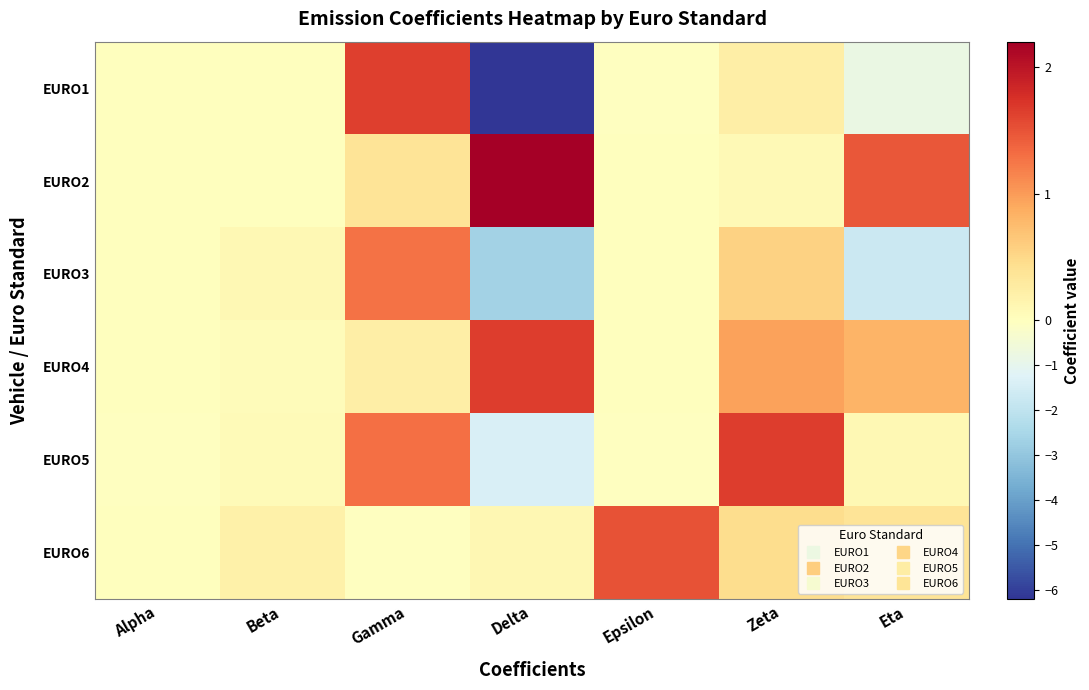

Reading left to right, list all the values displayed in this chart.

EURO1: Alpha=0.0	Beta=0.0	Gamma=1.6	Delta=-6.2	Epsilon=-0.0	Zeta=0.2	Eta=-0.8
EURO2: Alpha=0.0	Beta=0.0	Gamma=0.4	Delta=2.2	Epsilon=0.0	Zeta=0.1	Eta=1.5
EURO3: Alpha=0.0	Beta=0.1	Gamma=1.3	Delta=-2.6	Epsilon=0.0	Zeta=0.6	Eta=-1.7
EURO4: Alpha=0.0	Beta=0.0	Gamma=0.2	Delta=1.7	Epsilon=0.0	Zeta=0.9	Eta=0.8
EURO5: Alpha=-0.0	Beta=0.1	Gamma=1.3	Delta=-1.4	Epsilon=-0.0	Zeta=1.7	Eta=0.1
EURO6: Alpha=0.0	Beta=0.2	Gamma=-0.0	Delta=0.1	Epsilon=1.5	Zeta=0.5	Eta=0.4